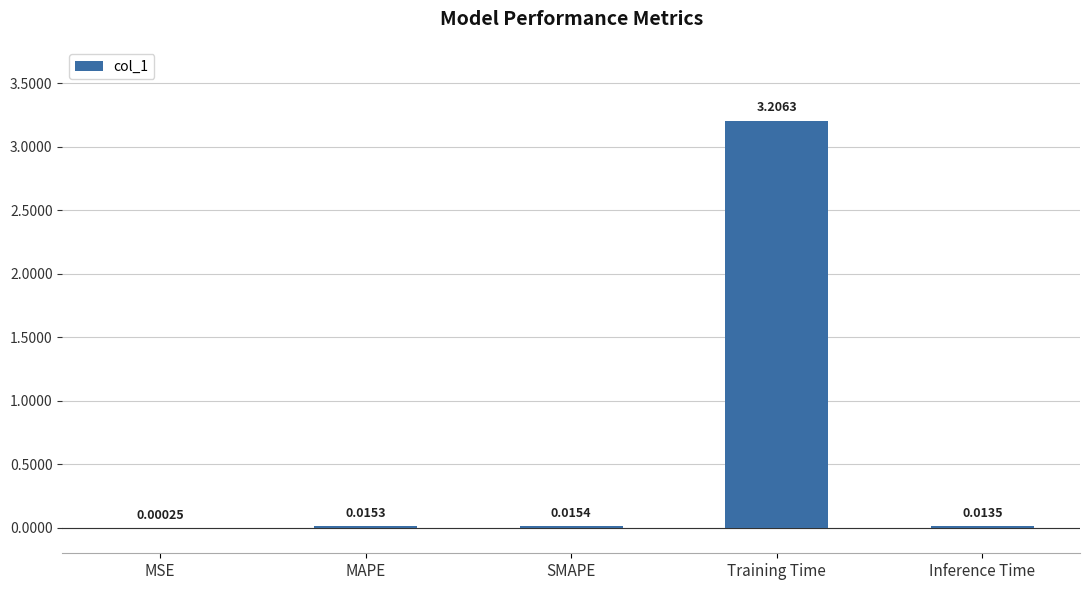

What is the difference between the values at Inference Time and Training Time?

3.2